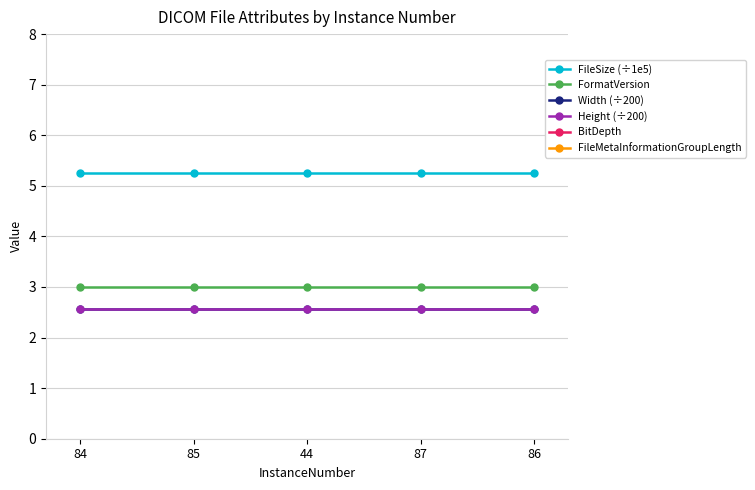

Reading right to left, what are all the values shown in this chart?

FileSize (÷1e5): 86=5.3	87=5.3	44=5.3	85=5.3	84=5.3
FormatVersion: 86=3.0	87=3.0	44=3.0	85=3.0	84=3.0
Width (÷200): 86=2.6	87=2.6	44=2.6	85=2.6	84=2.6
Height (÷200): 86=2.6	87=2.6	44=2.6	85=2.6	84=2.6
BitDepth: 86=12.0	87=12.0	44=12.0	85=12.0	84=12.0
FileMetaInformationGroupLength: 86=192.0	87=192.0	44=192.0	85=192.0	84=192.0